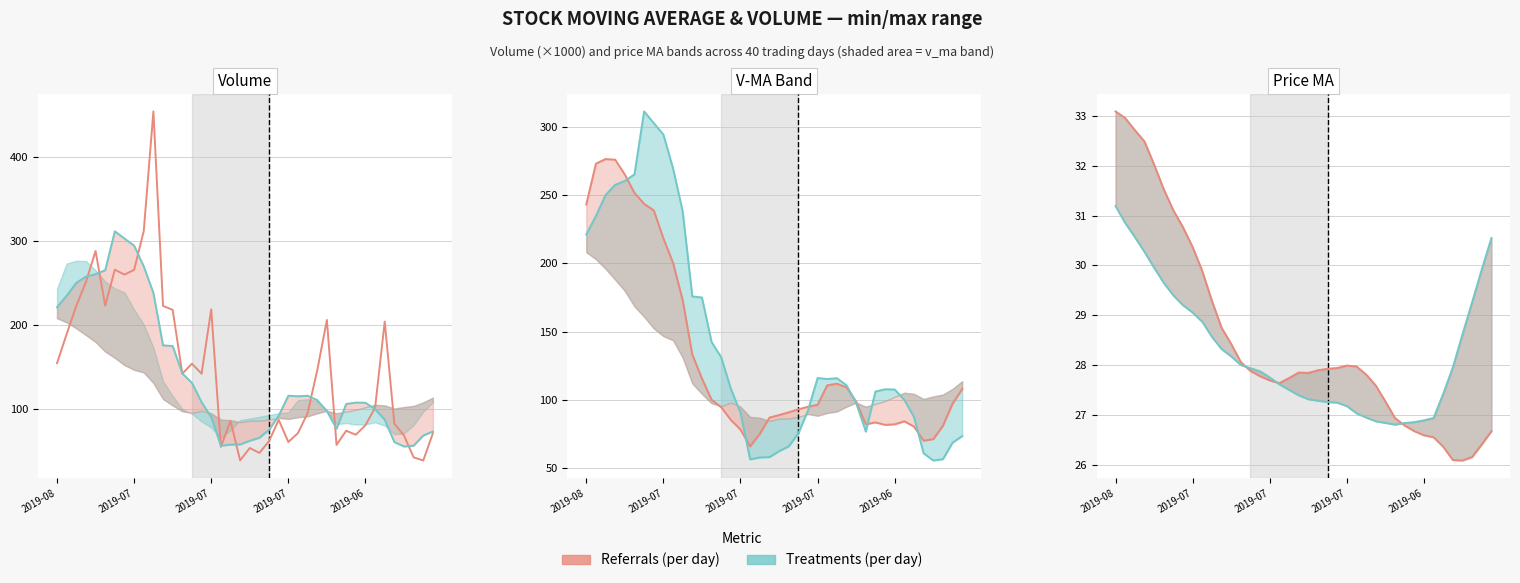

What is the value of the V-MA5 (per day) point at the 13th from the left?

175.0